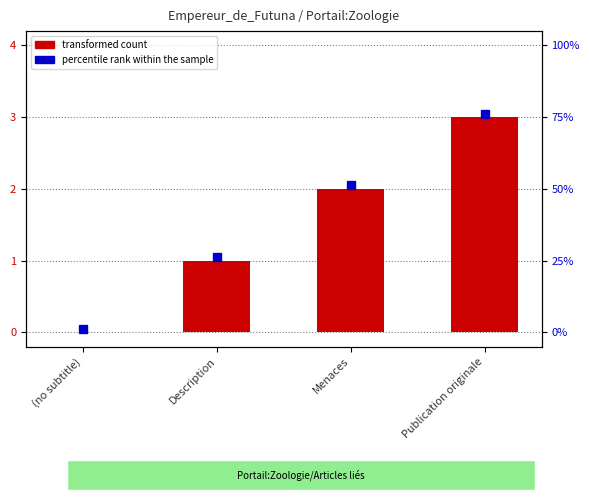

What position from the right is (no subtitle)?

4